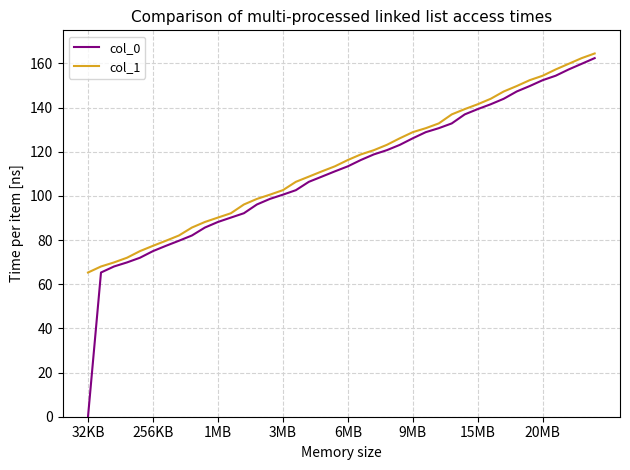

What is the highest value of the col_1 series?

164.5